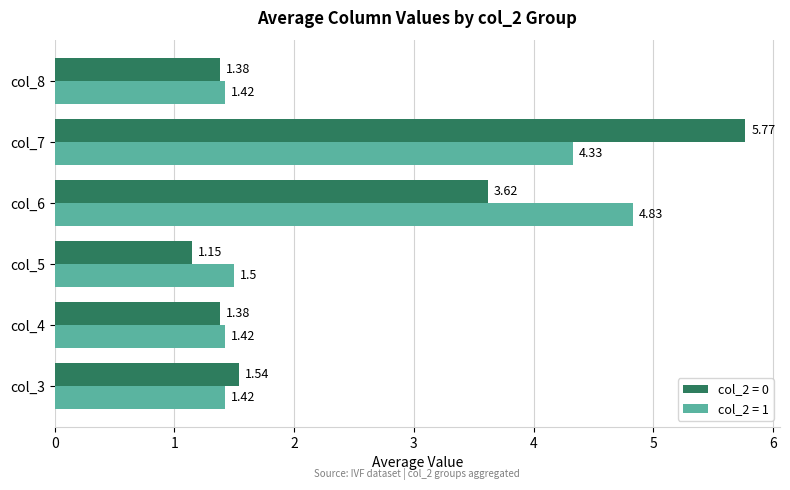

At which category is the sum across all series the highest?

col_7